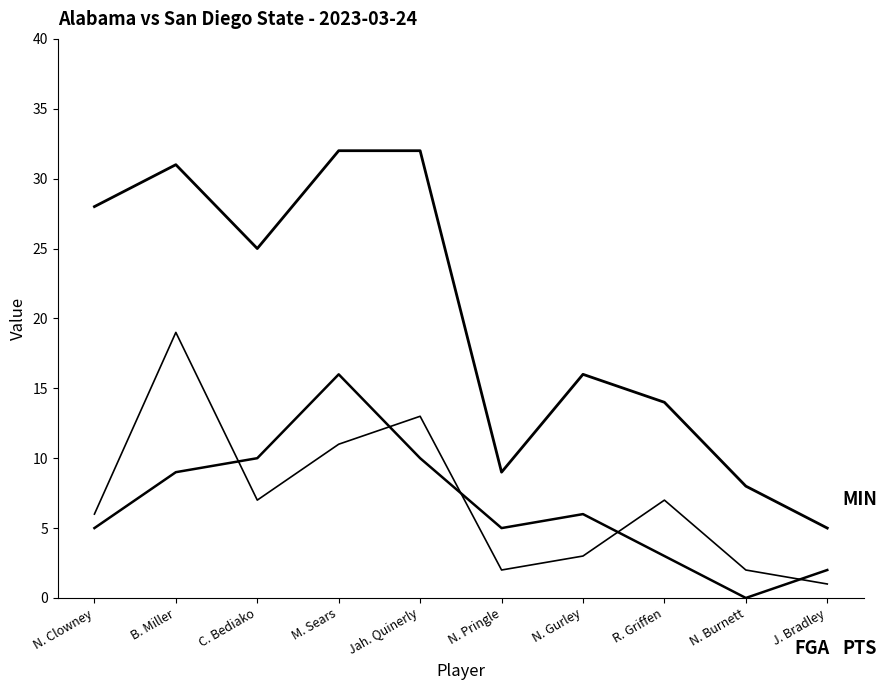

How many lines are shown in the chart?

3